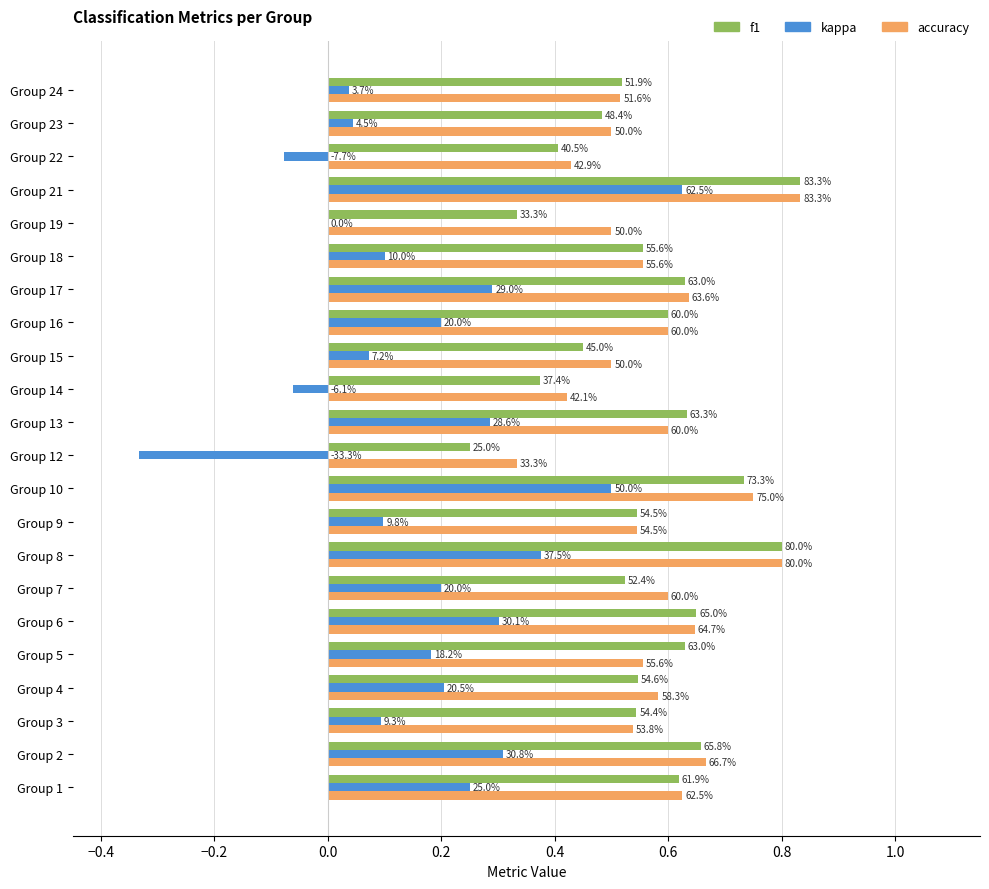

What is the smallest value displayed?

-0.3